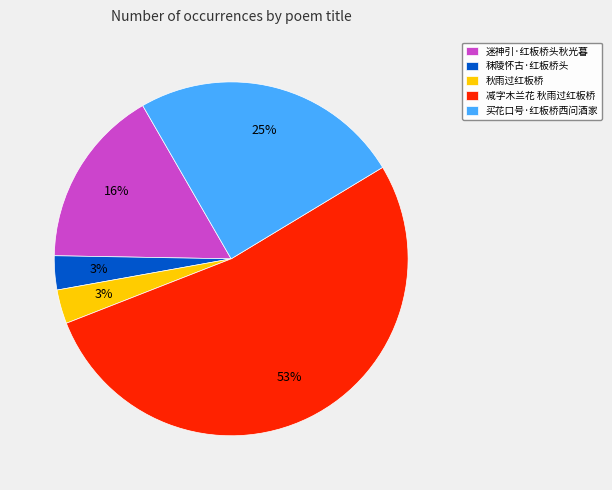

Between 买花口号·红板桥西问酒家 and 秋雨过红板桥, which is larger?

买花口号·红板桥西问酒家